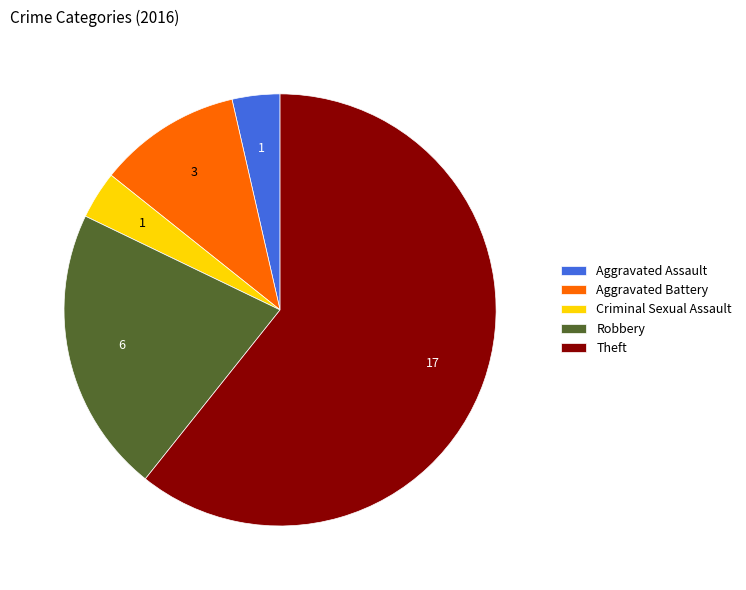

Does any single category account for the majority?

Yes